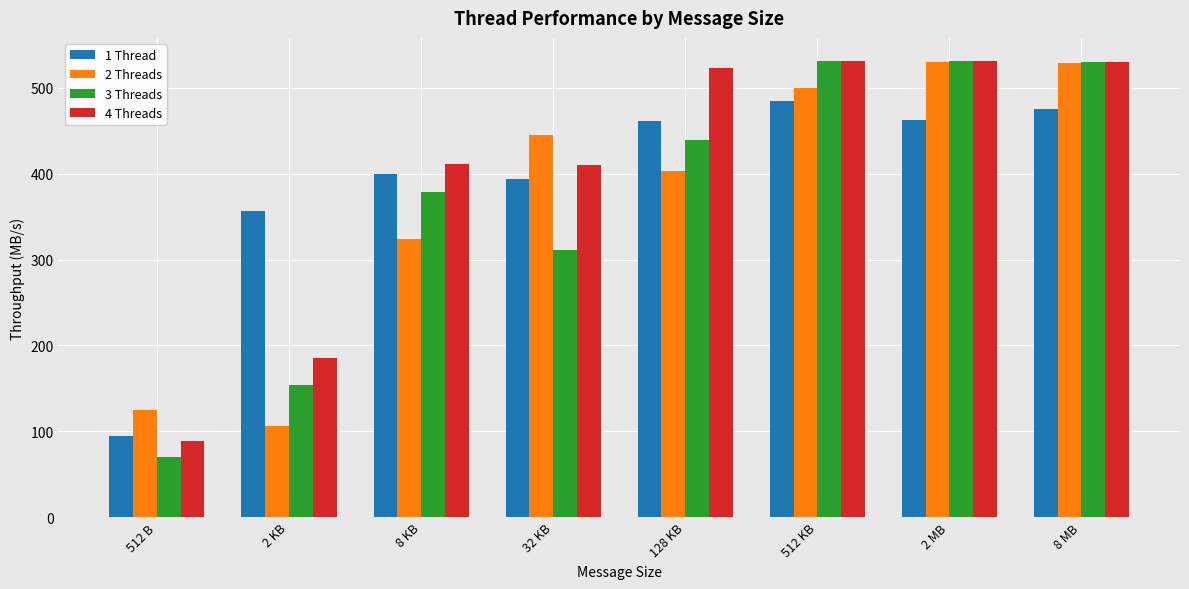

At 2 KB, list the series in order from smallest to largest.

2 Threads, 3 Threads, 4 Threads, 1 Thread